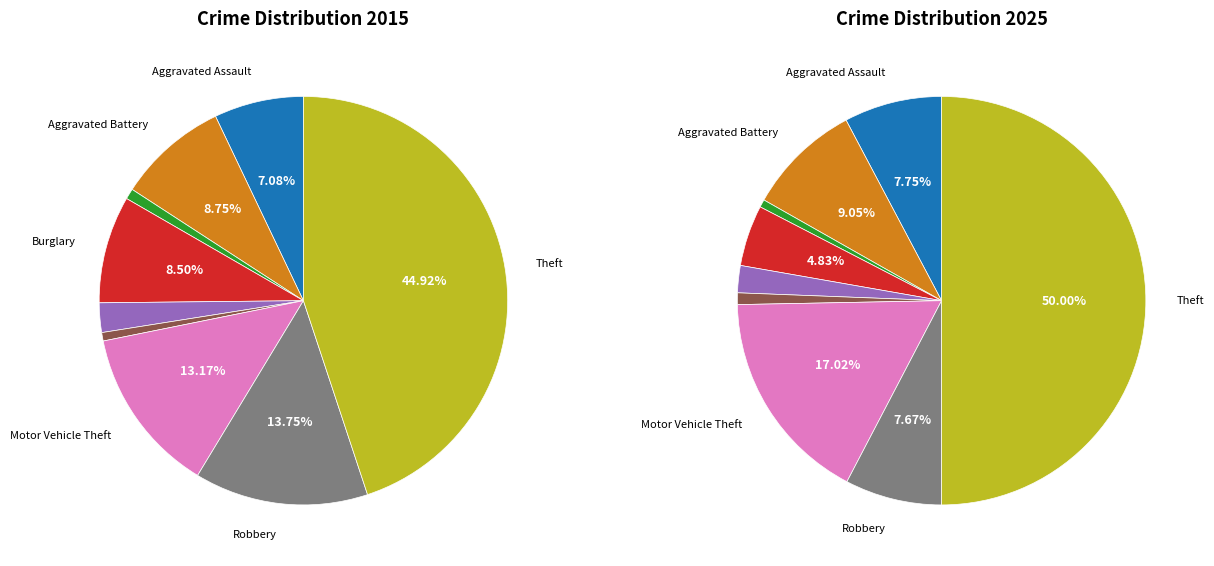

How many segments does this pie chart have?

9